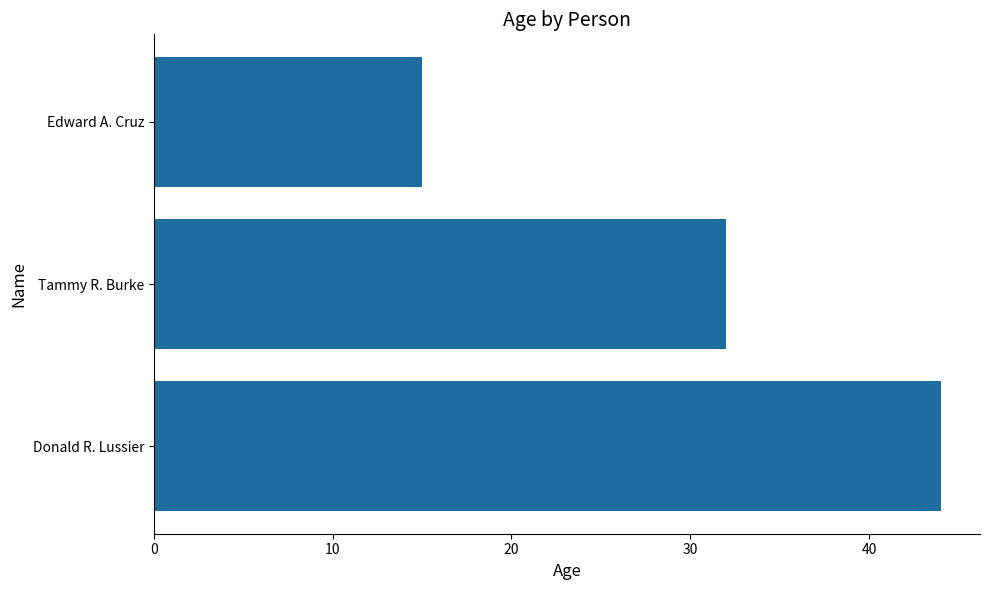

What is the minimum value shown in the chart?

15